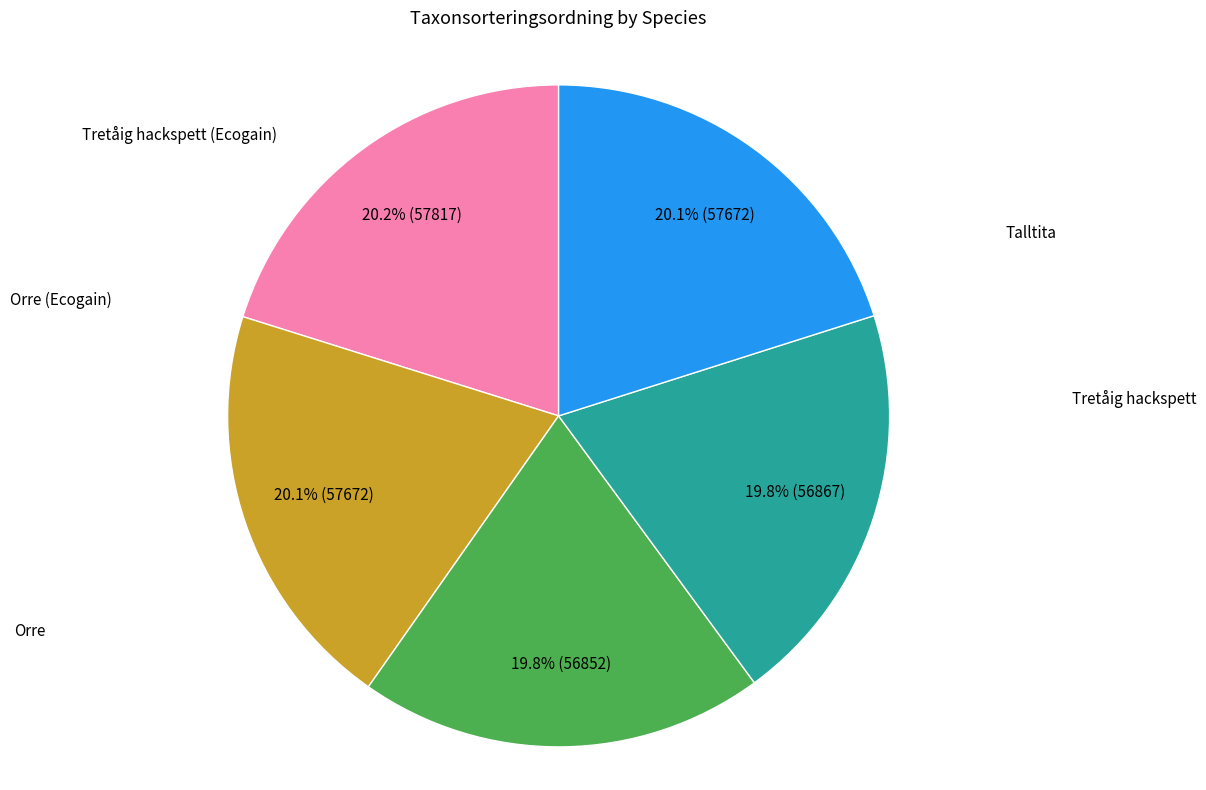

Is there a majority slice in this chart?

No